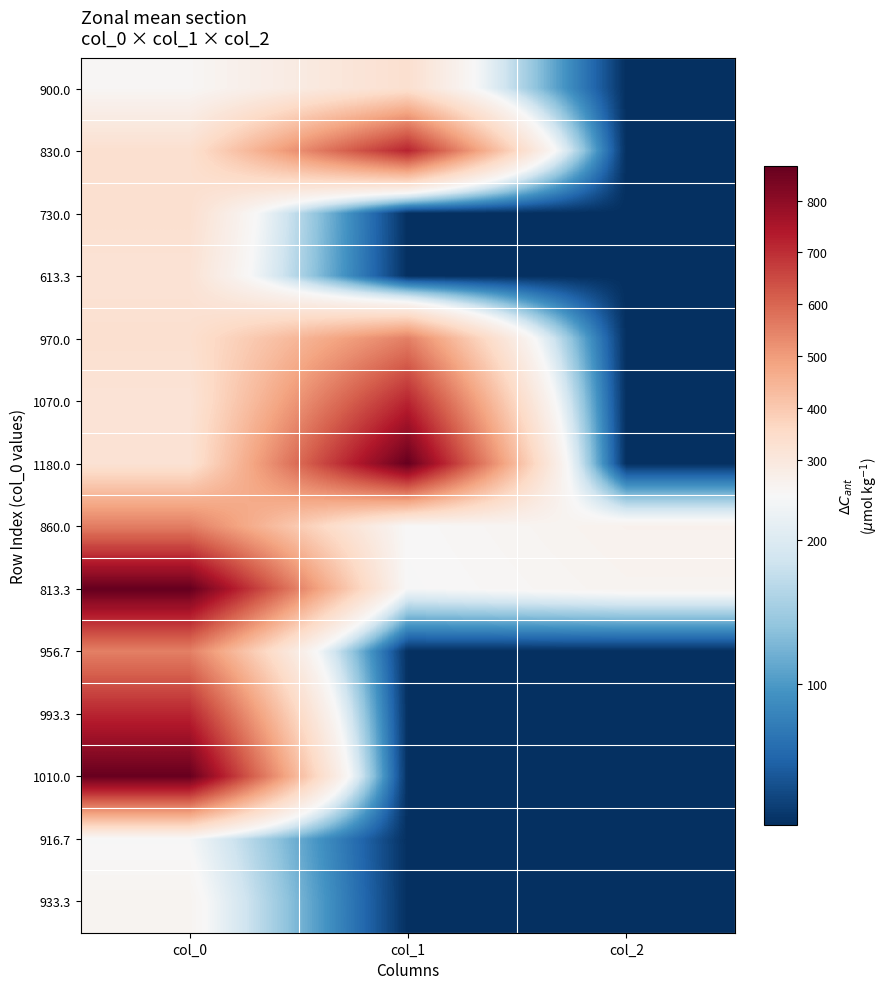

What is the spread (max minus min) of values at col_2?

254.5